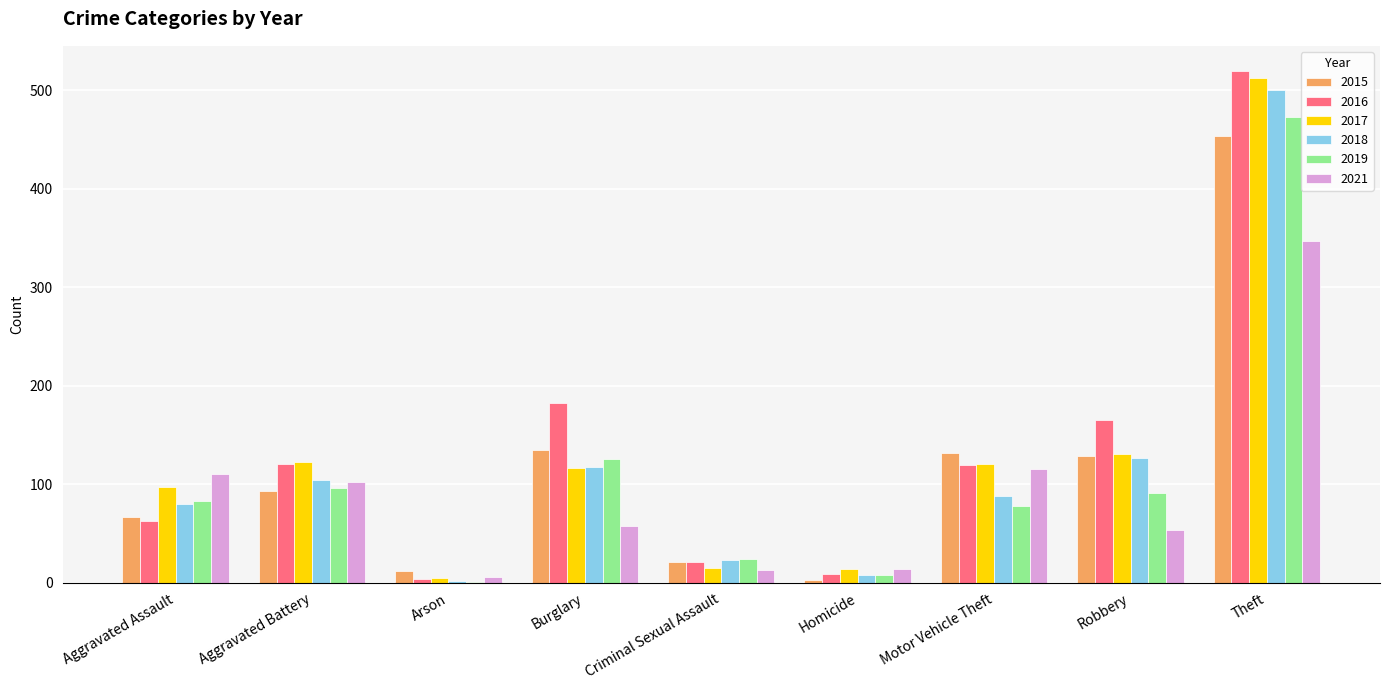

Which category has the highest value across all series?

Theft